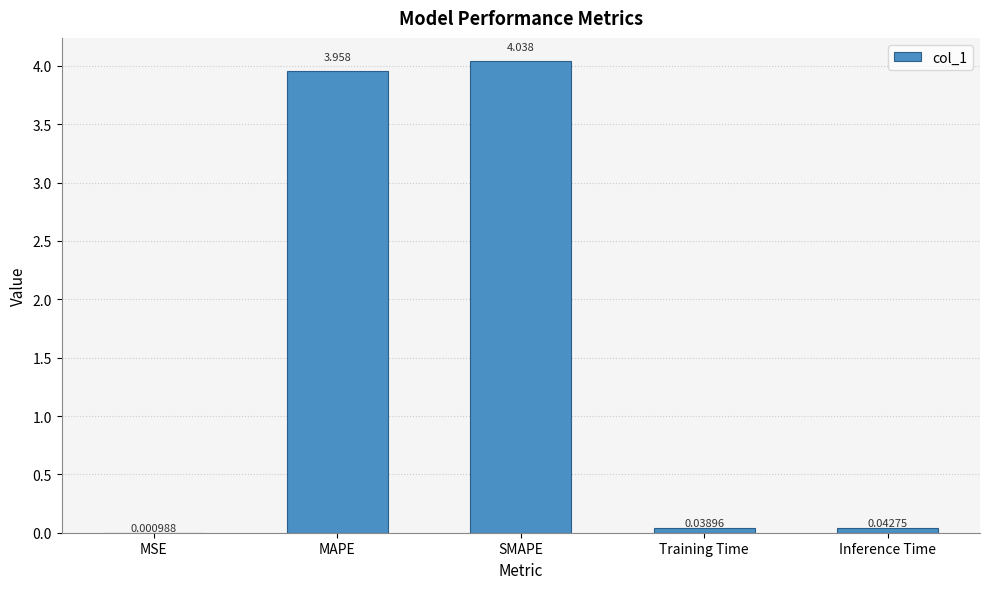

Between Training Time and MSE, which is larger?

Training Time